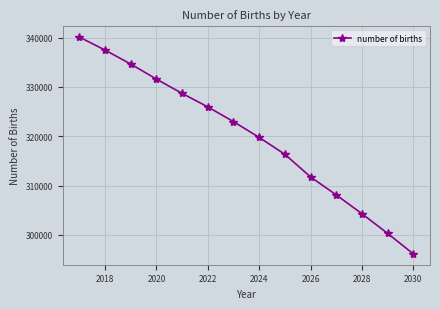

True or false: the data has more than 0 interior local peaks.

False